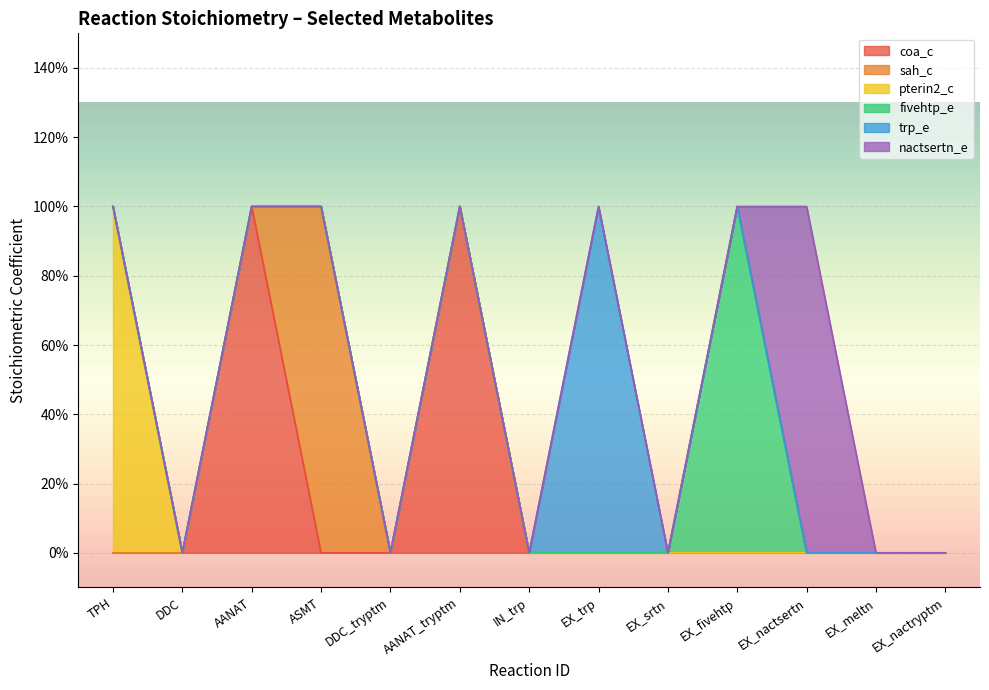

Which series has the largest range (max minus min)?

coa_c